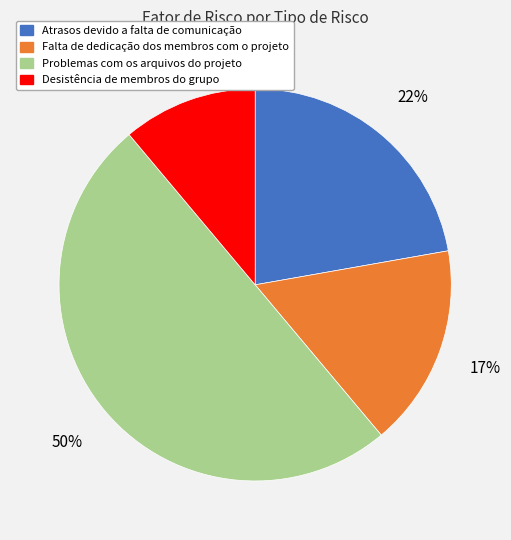

What is the largest slice in the pie chart?

Problemas com os arquivos do projeto